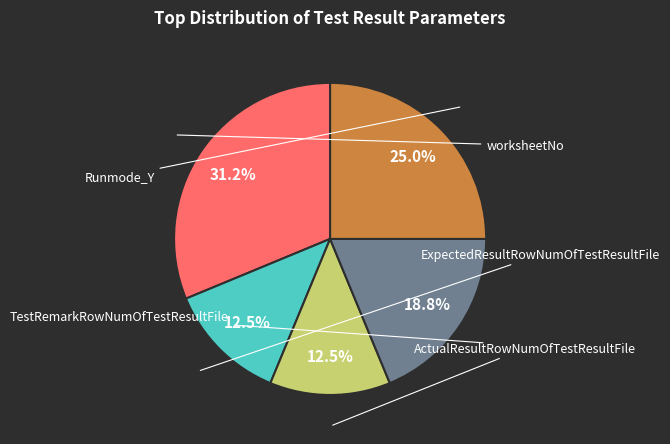

Does any single category account for the majority?

No